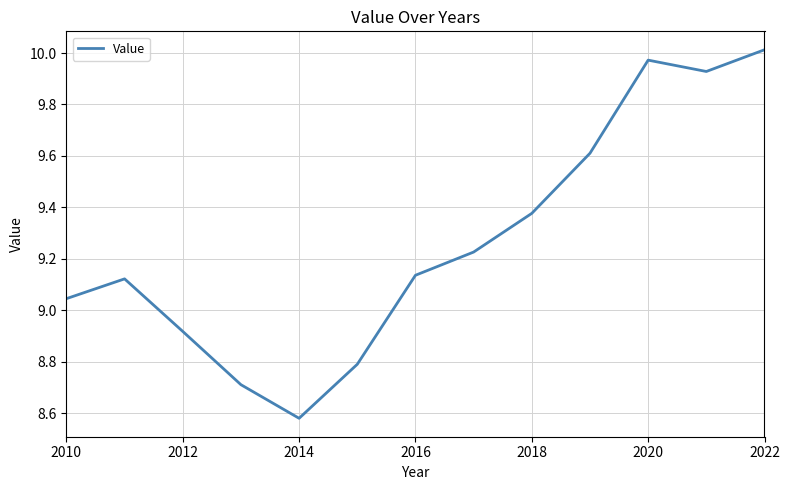

What is the difference between the maximum and minimum values?

1.4